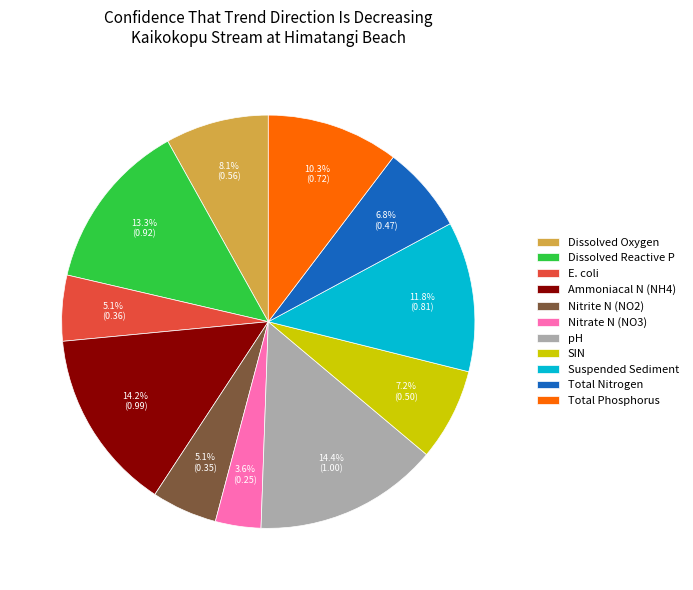

The Total Nitrogen slice represents 18% of the pie. True or false?

False